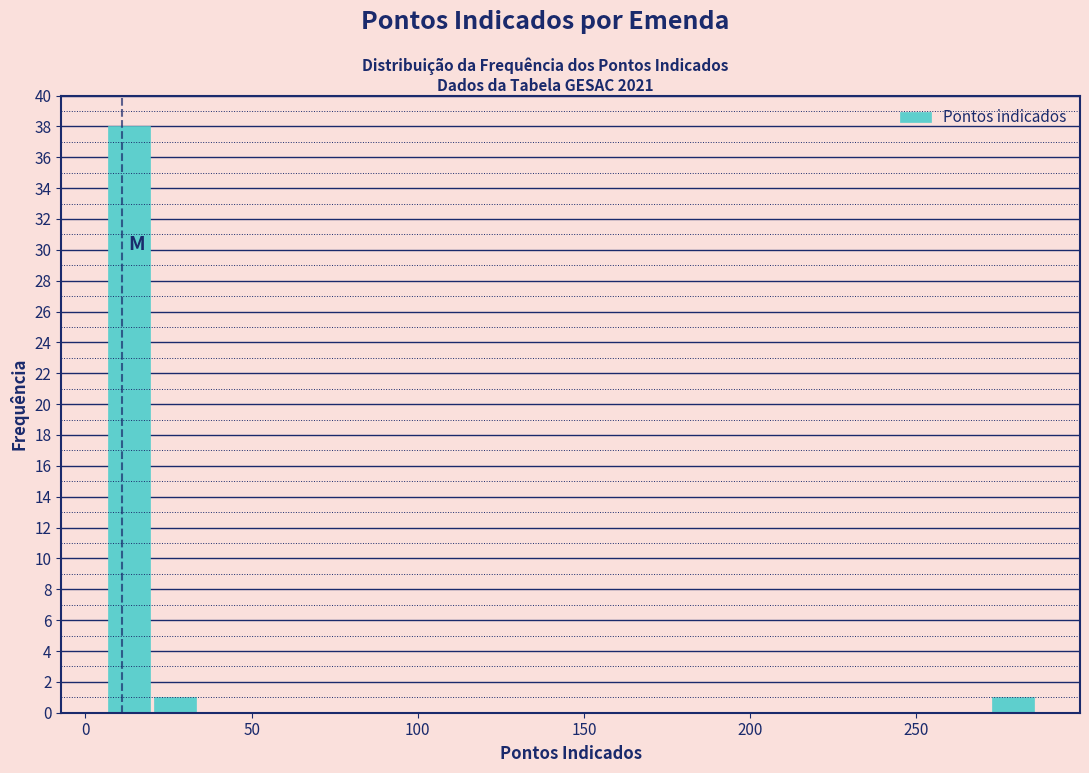

Around what value on the x-axis is the tallest bar? Give the approximate position of its centre, as read against the axis.

15